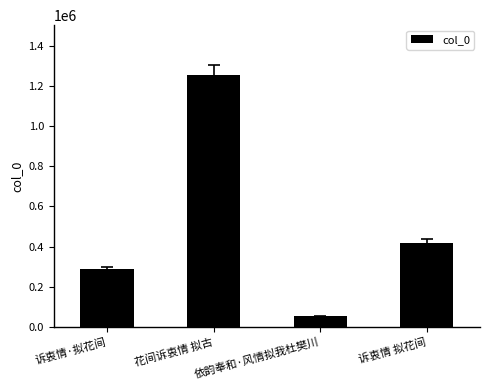

Which category has the highest value across all series?

花间诉衷情 拟古